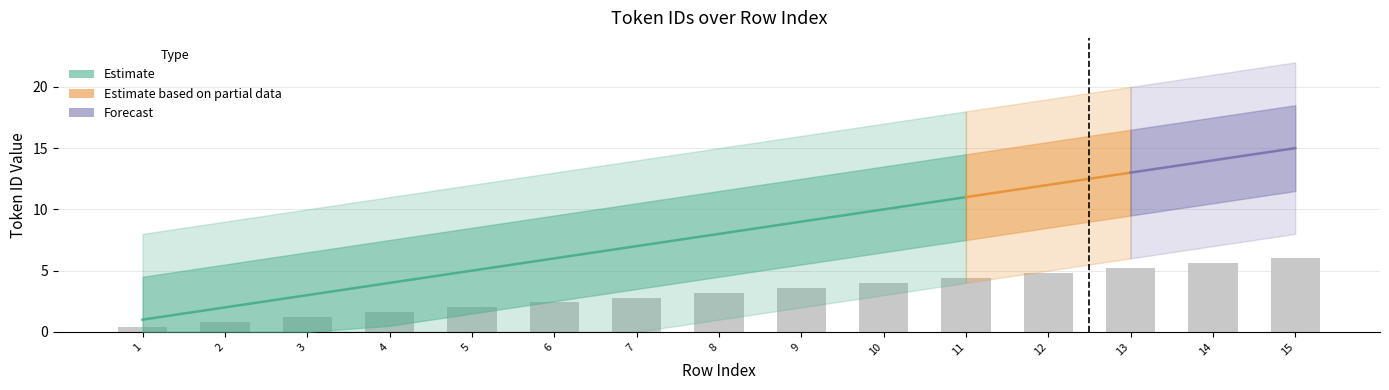

Reading left to right, extract all data points from this chart.

0.4	0.8	1.2	1.6	2.0	2.4	2.8	3.2	3.6	4.0	4.4	4.8	5.2	5.6	6.0